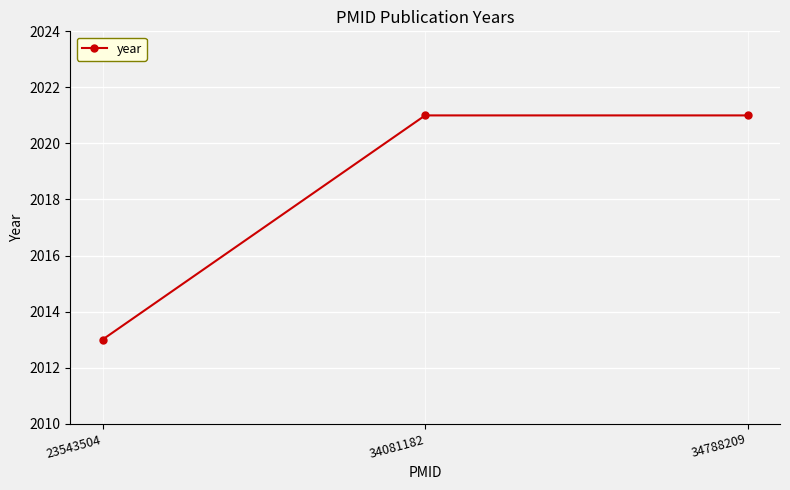

What is the greatest value displayed?

2021